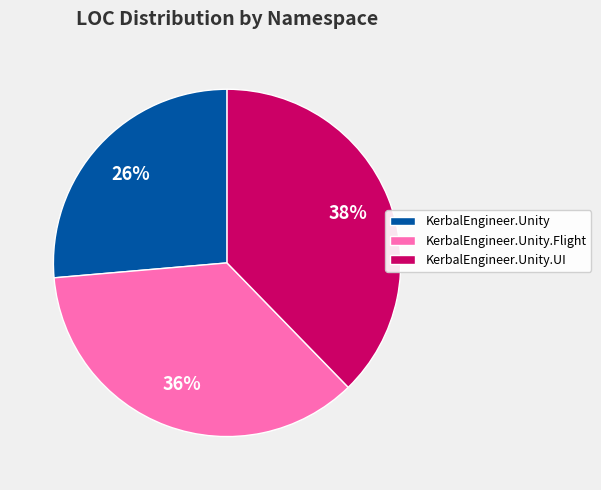

What is the ratio of the value at KerbalEngineer.Unity to the value at KerbalEngineer.Unity.Flight?

0.7